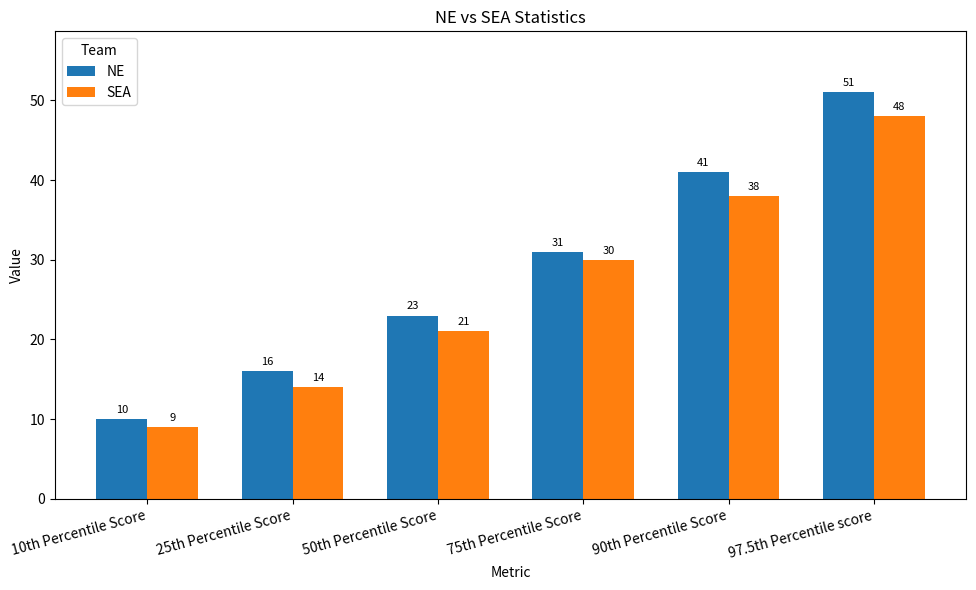

Count the SEA values in the range 14 to 38.

4